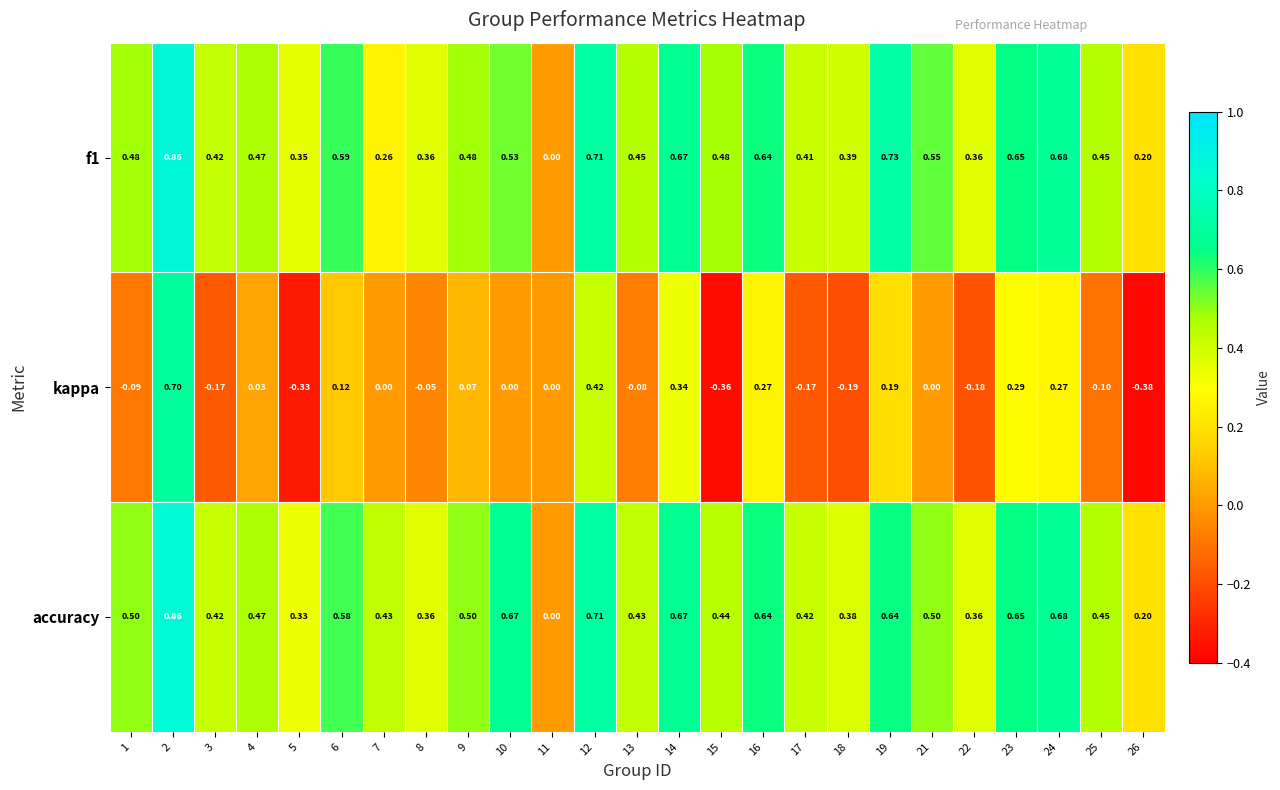

Count the number of categories in the chart.

25